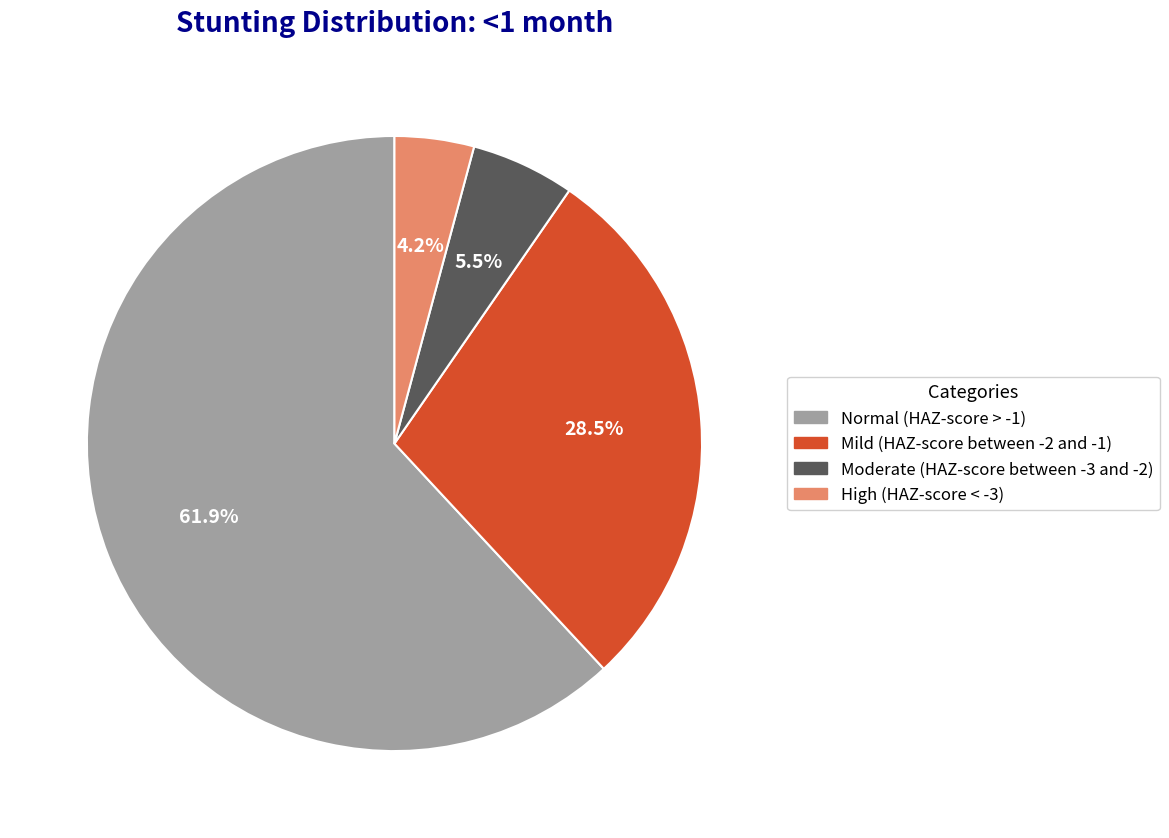

Which category has the smallest portion of the pie?

High (HAZ-score < -3)